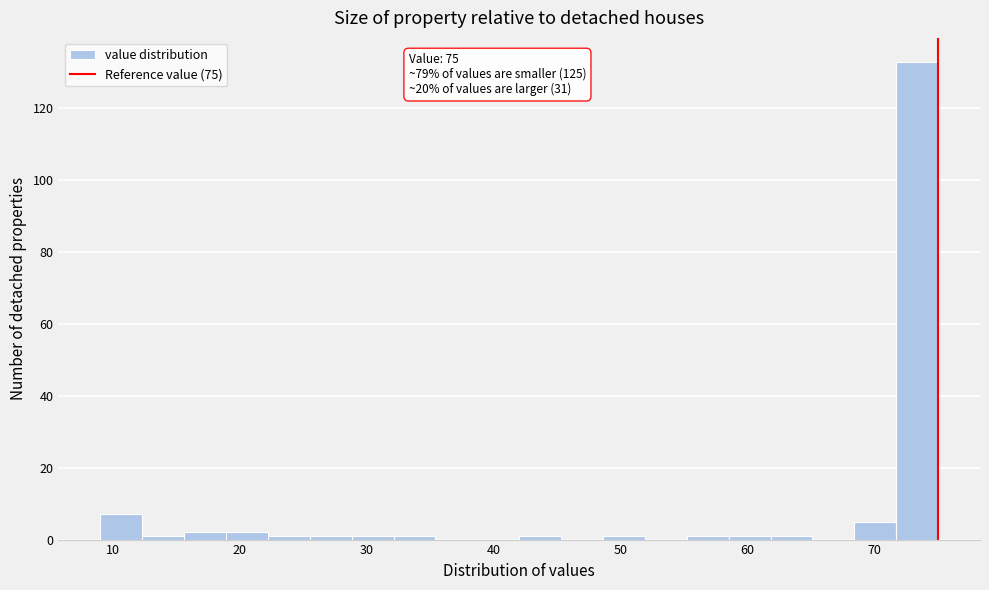

Around what value on the x-axis is the tallest bar? Give the approximate position of its centre, as read against the axis.

73